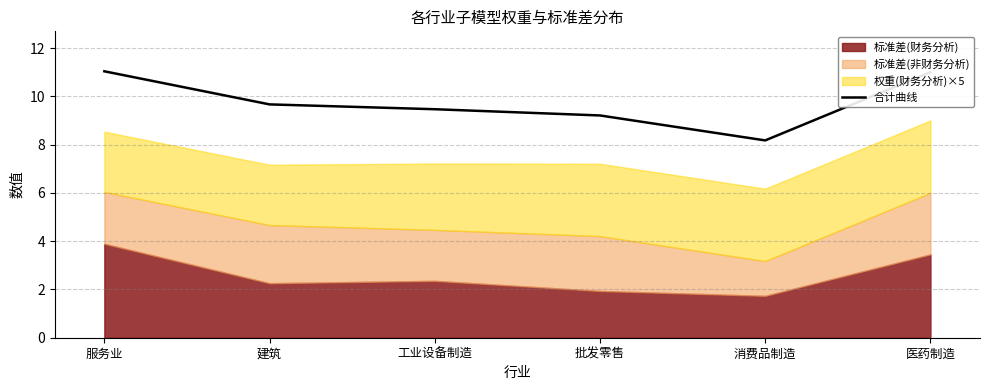

How many interior local valleys (lower than both neighbors) does the data have?

1